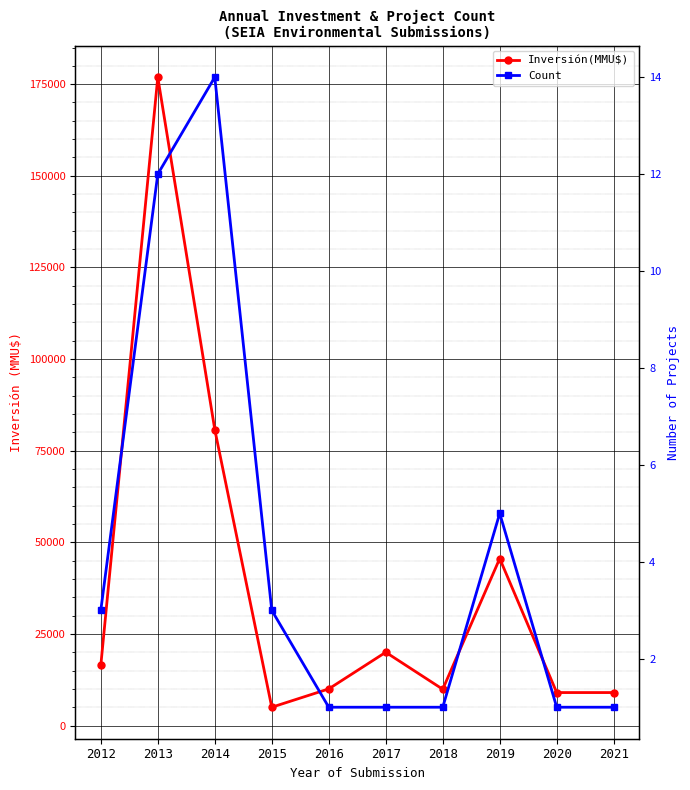

What value does the Count series have at 2012?

3